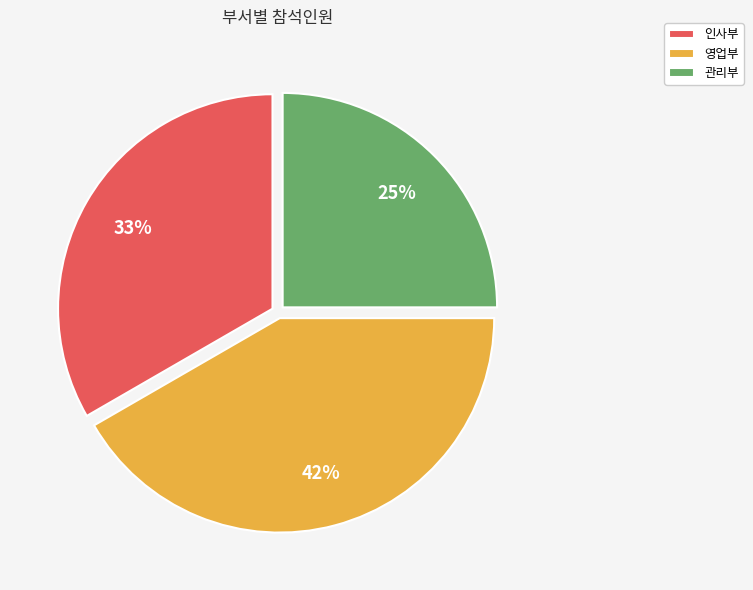

To the nearest percent, what is the difference between the 관리부 and 영업부 slice percentages?

17%